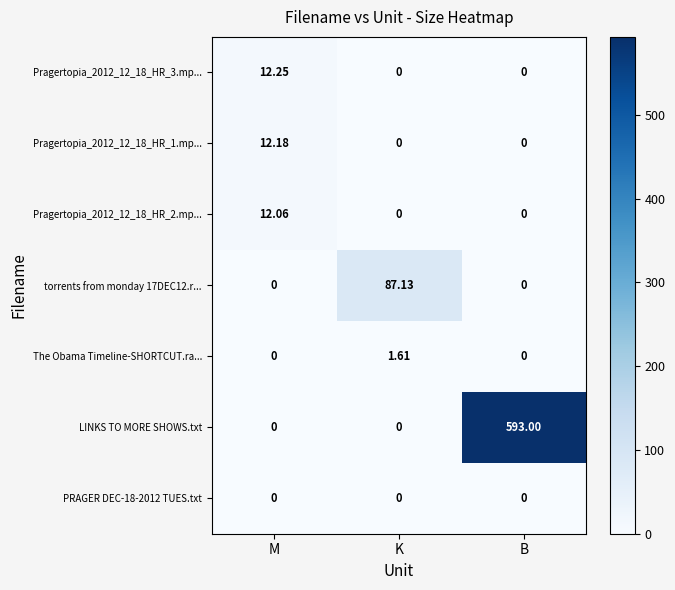

Which label corresponds to the largest value in the chart?

B